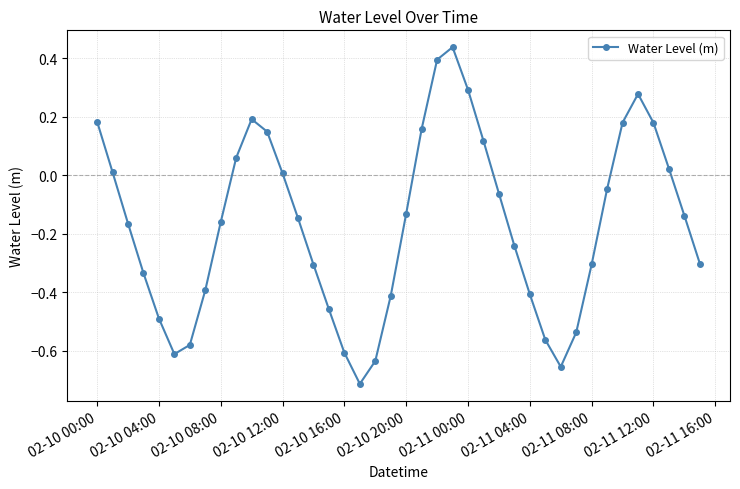

How many interior local valleys (lower than both neighbors) does the data have?

3